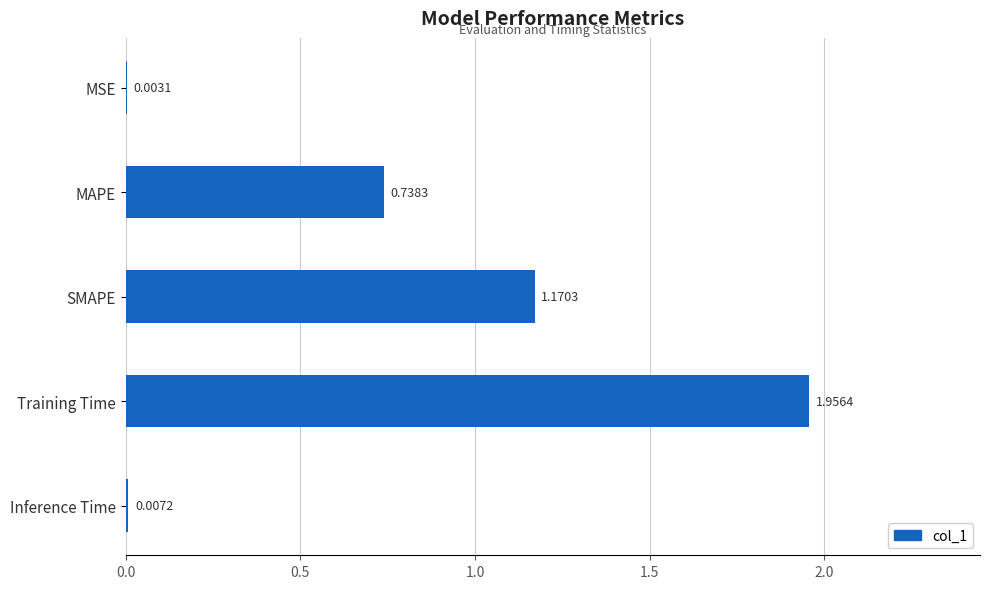

What is the sum of all values?

3.9